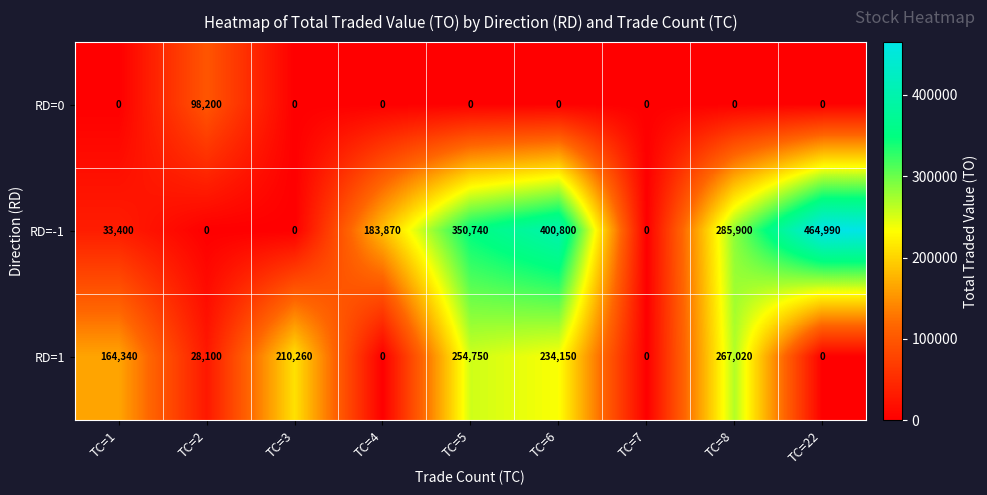

Between TC=2 and TC=22, which series saw the biggest shift?

RD=-1